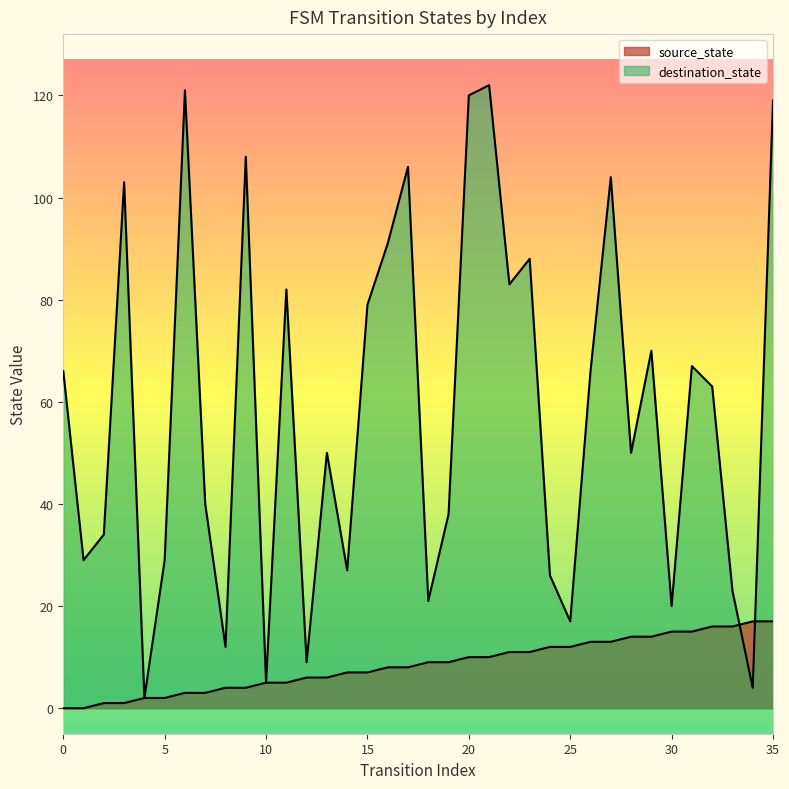

What is the difference between the highest and lowest values at 20?

110